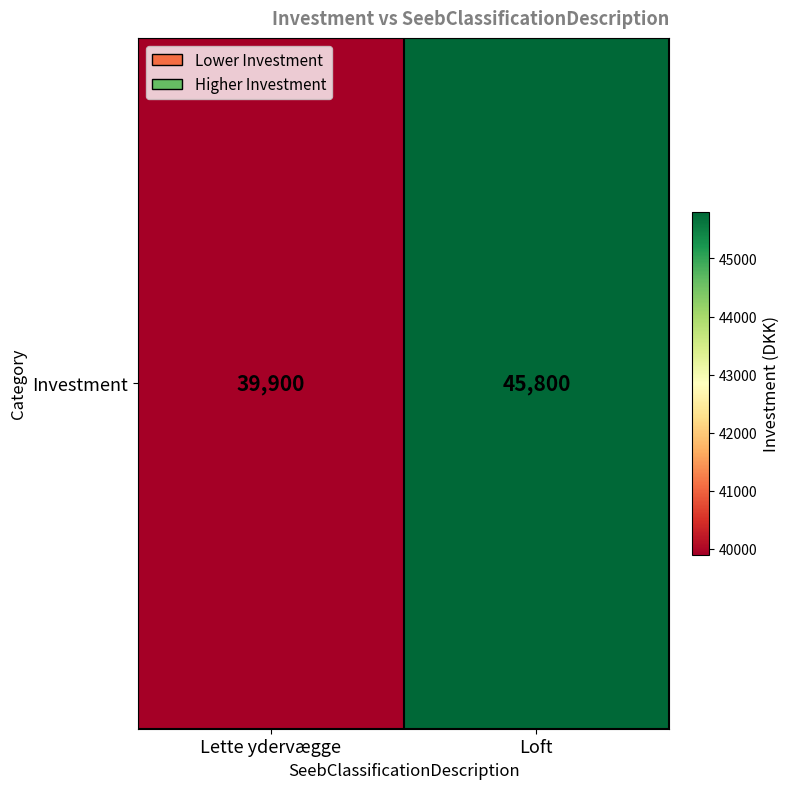

What is the smallest value displayed?

39900